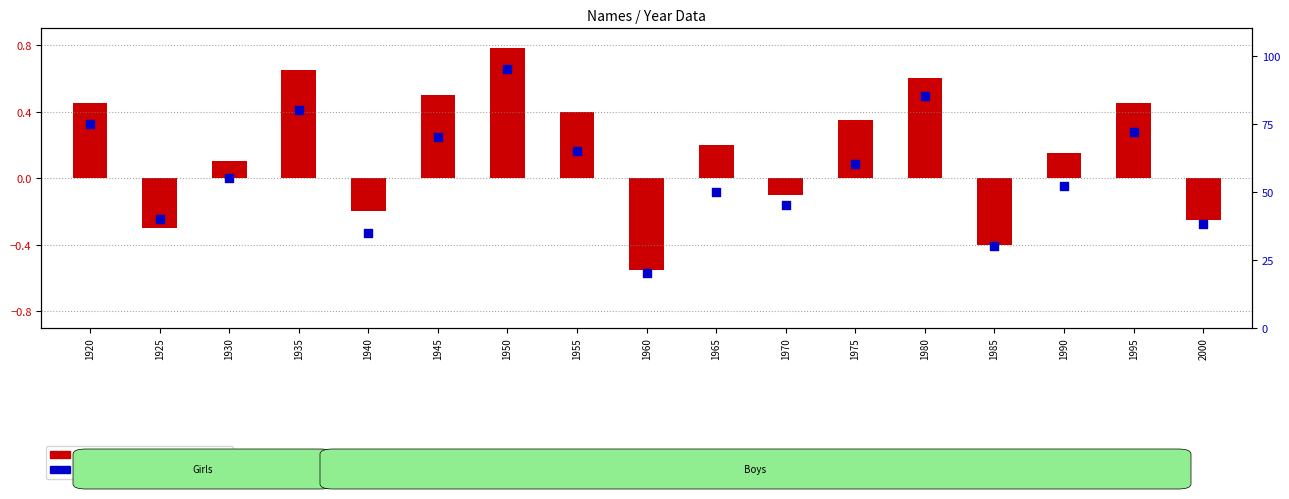

Which series has the largest total across all categories?

percentile rank within the sample